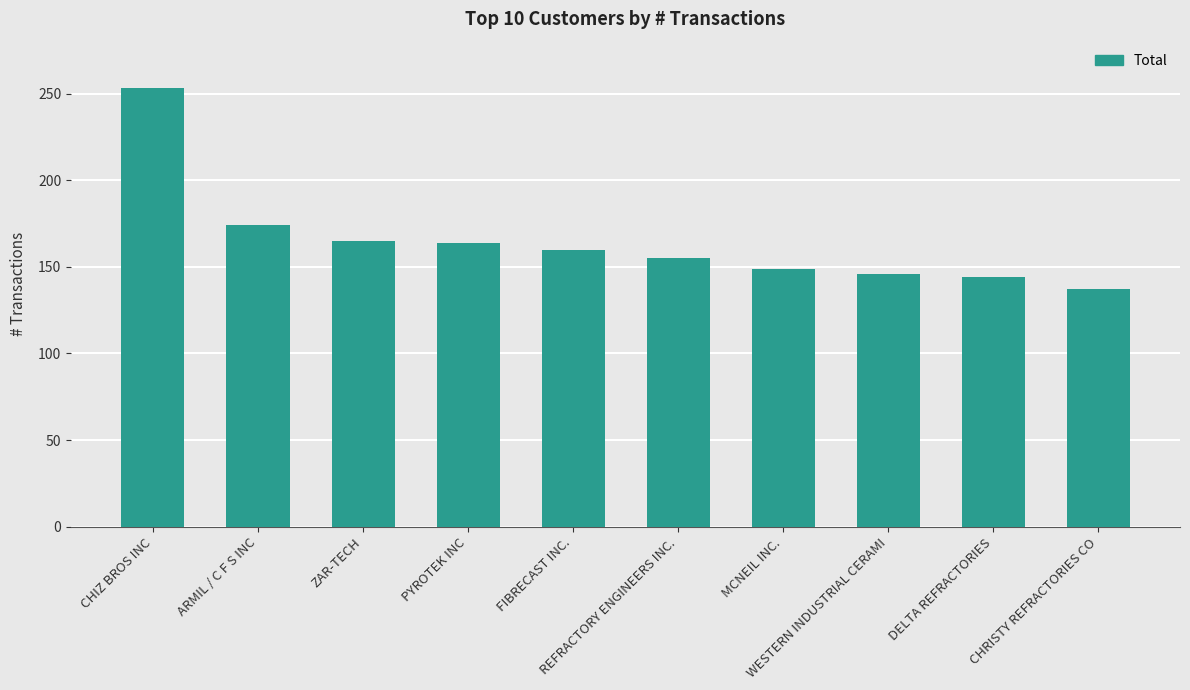

The chart shows a value of 144 at DELTA REFRACTORIES. True or false?

True